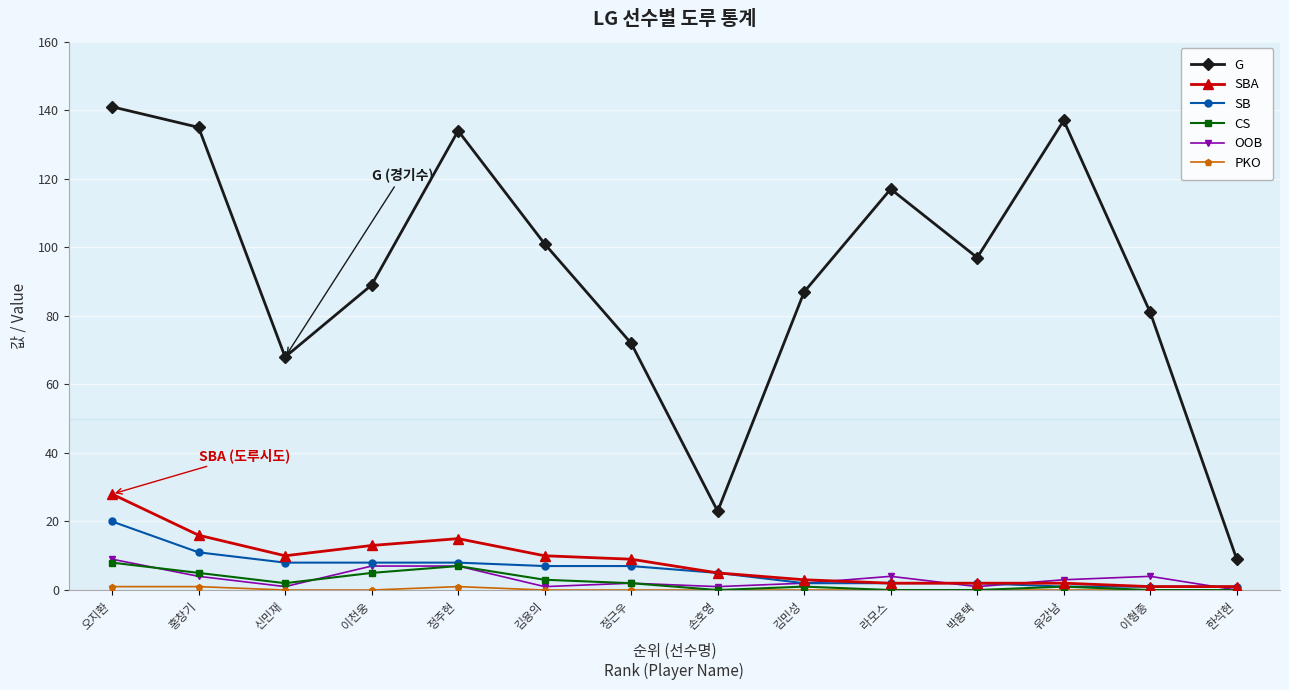

What is the maximum value for G?

141